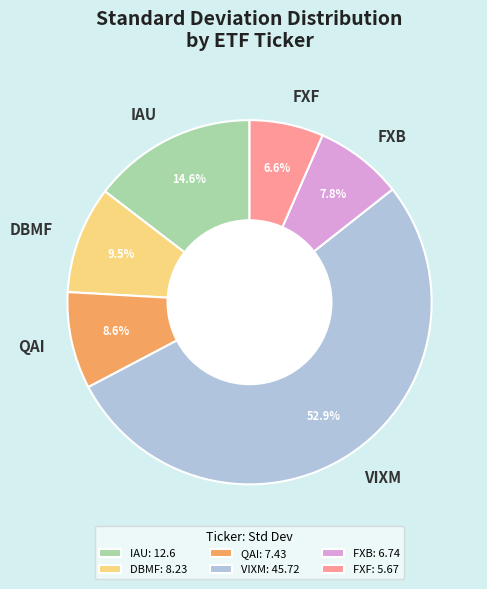

What percentage is NOT represented by FXF?

93.4%